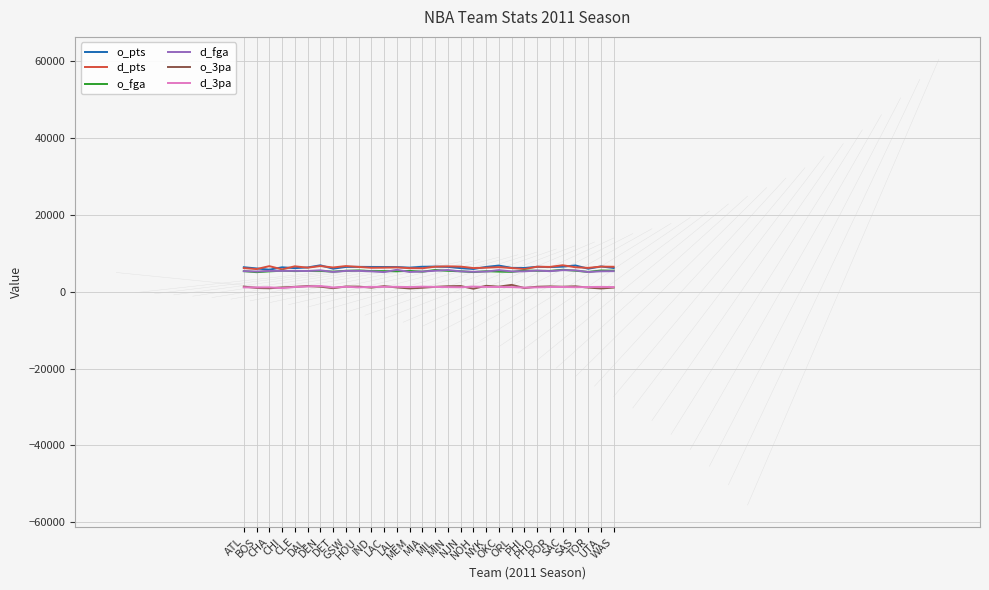

What is the greatest value displayed?

6893